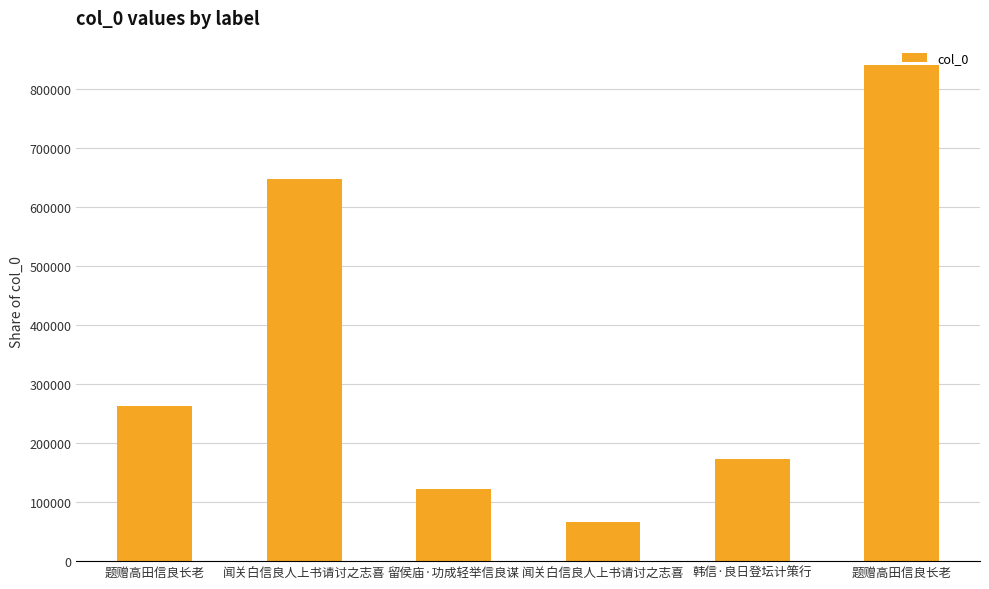

What is the sum of all values?

2111197